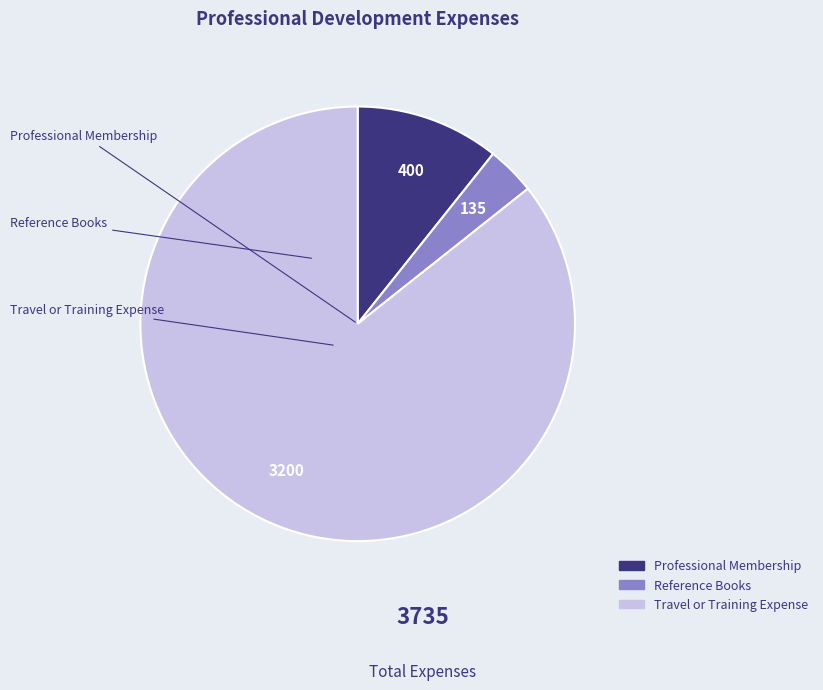

Count the number of slices in the pie.

3